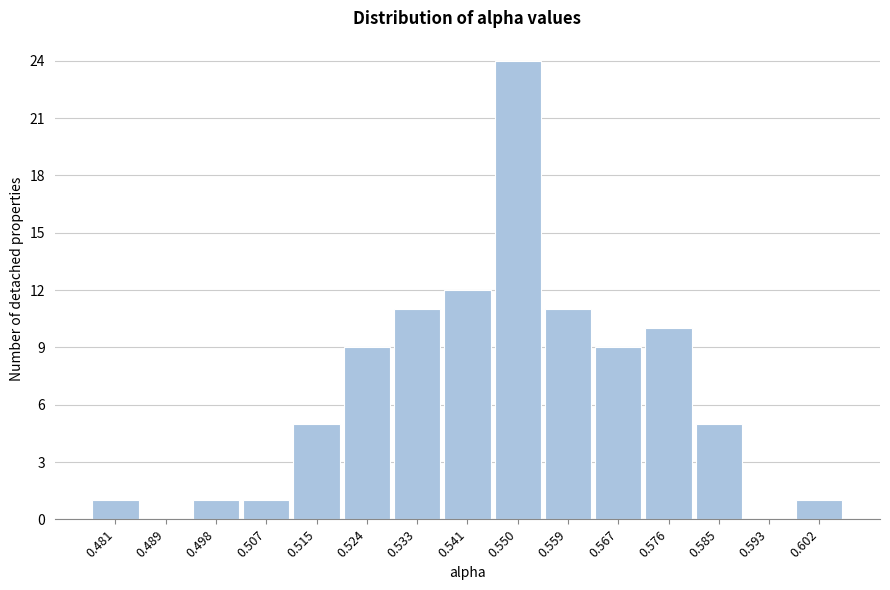

Reading left to right, what are all the values shown in this chart?

0.481=1	0.489=0	0.498=1	0.507=1	0.515=5	0.524=9	0.533=11	0.541=12	0.550=24	0.559=11	0.567=9	0.576=10	0.585=5	0.593=0	0.602=1